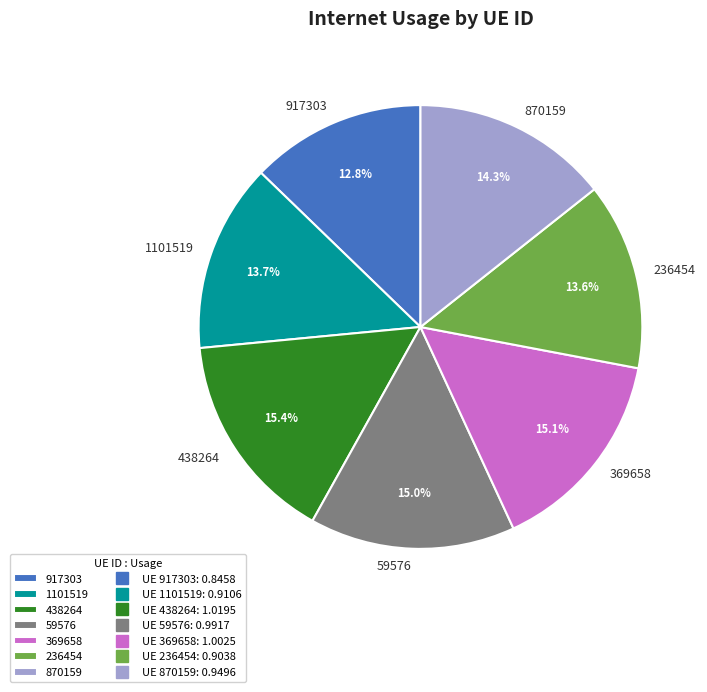

Count the number of slices in the pie.

7